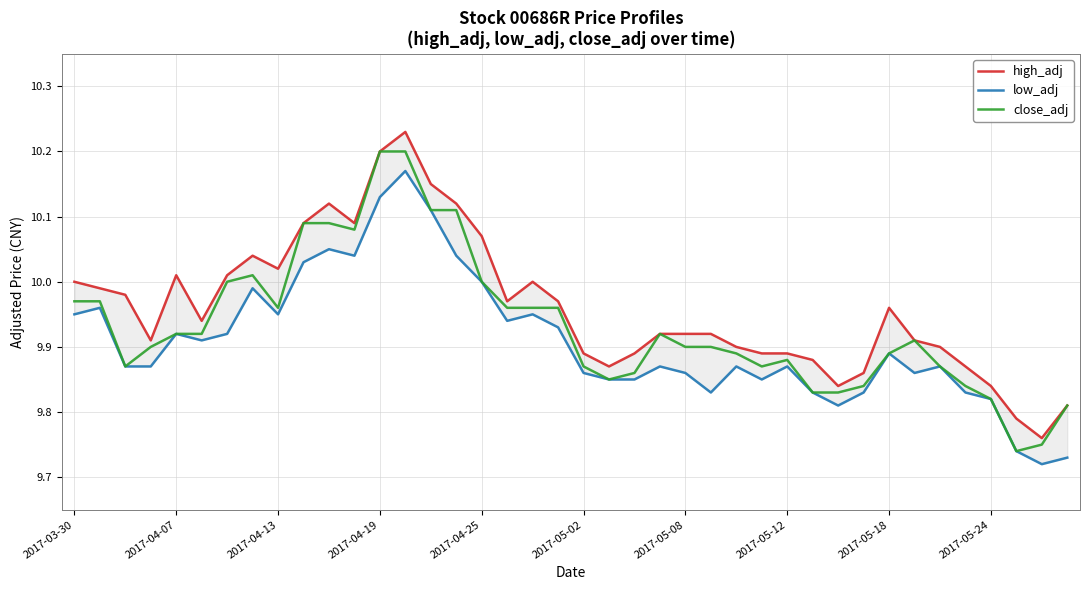

What is the minimum value shown in the chart?

9.7